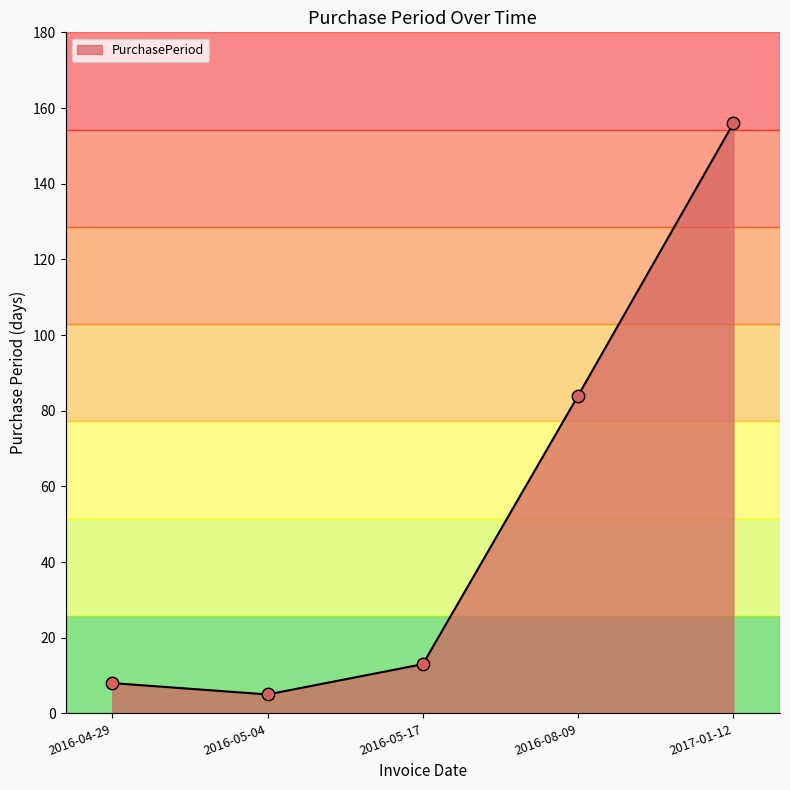

What is the change in value from 2016-04-29 to 2016-05-17?

+5